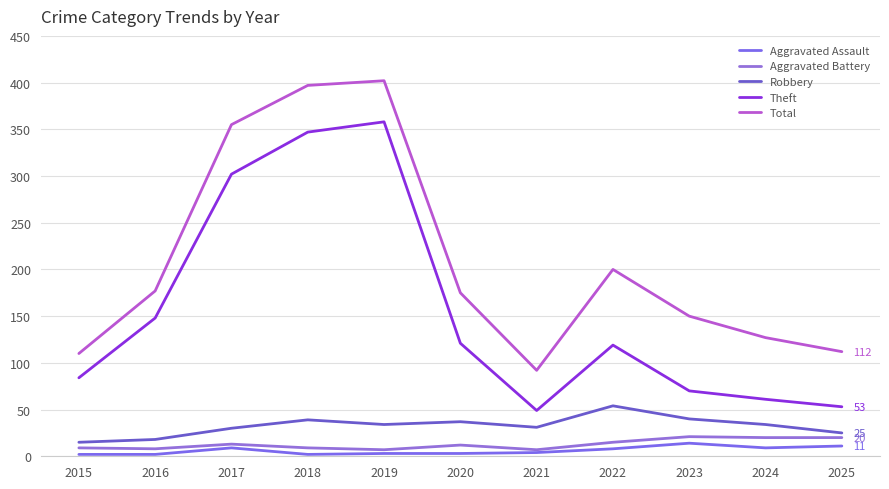

What is the average value of the Aggravated Battery series?

13